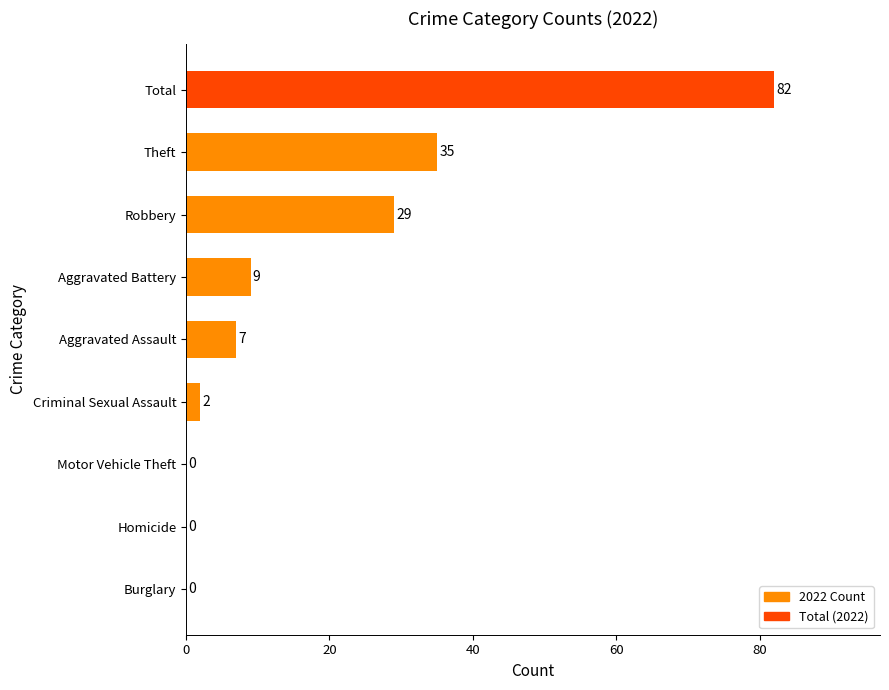

True or false: the data shows 120 at Total.

False